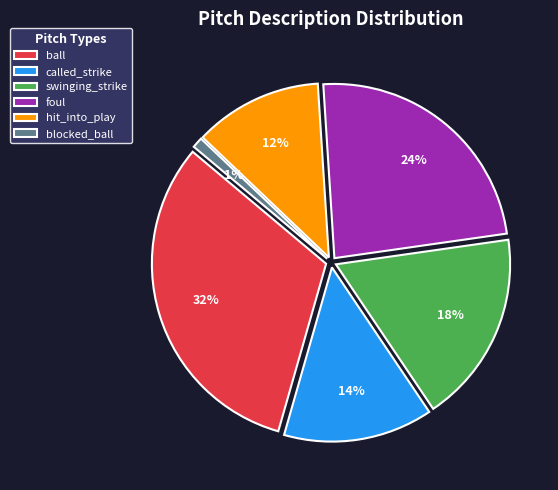

To the nearest percent, what is the average slice percentage?

17%